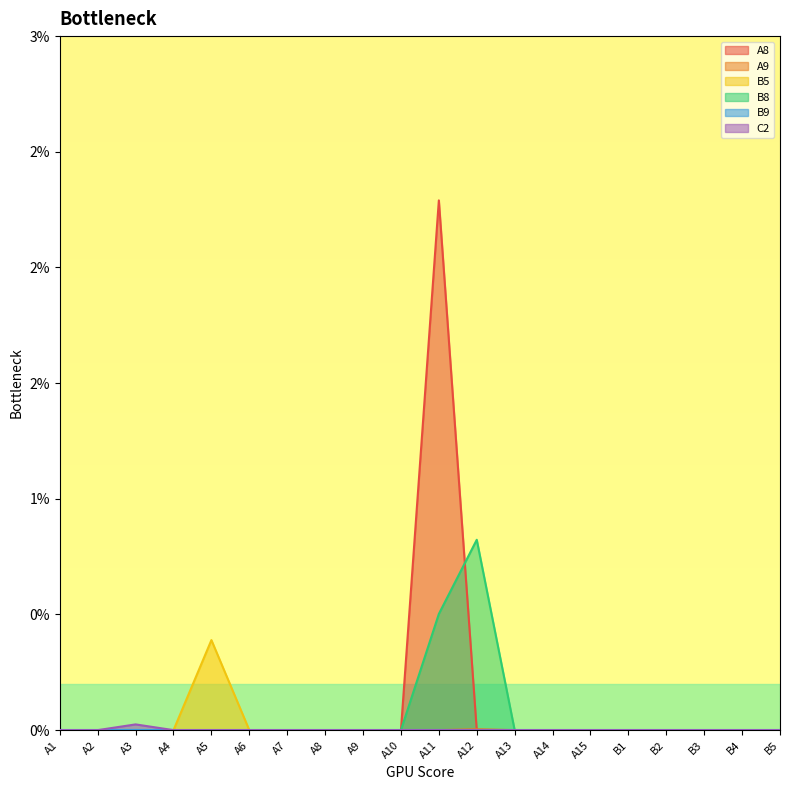

Where is the first local maximum for C2?

A3